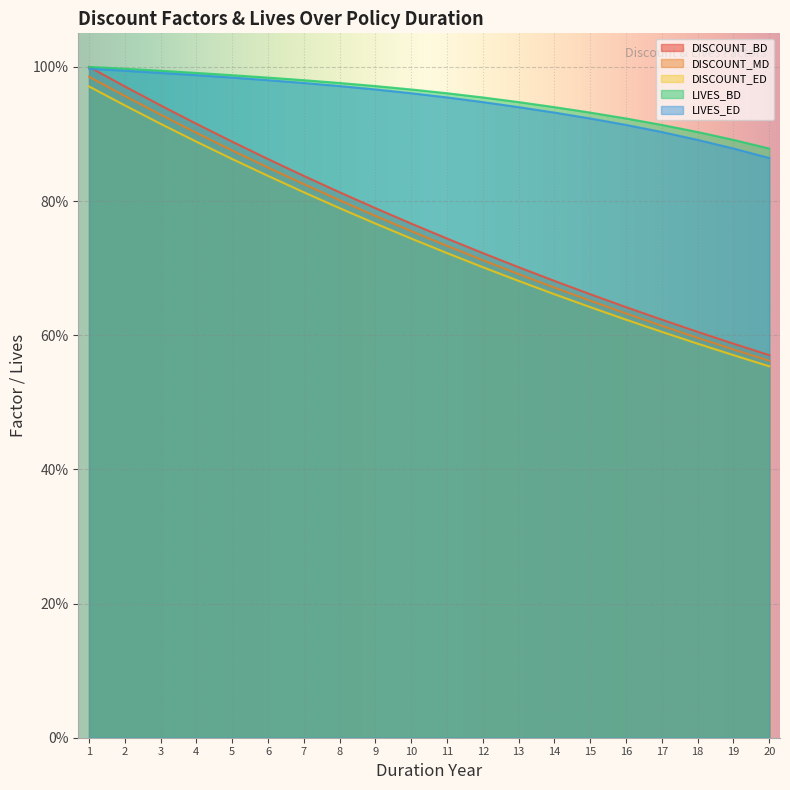

What is the difference between the maximum and second lowest values in the LIVES_BD series?

0.1